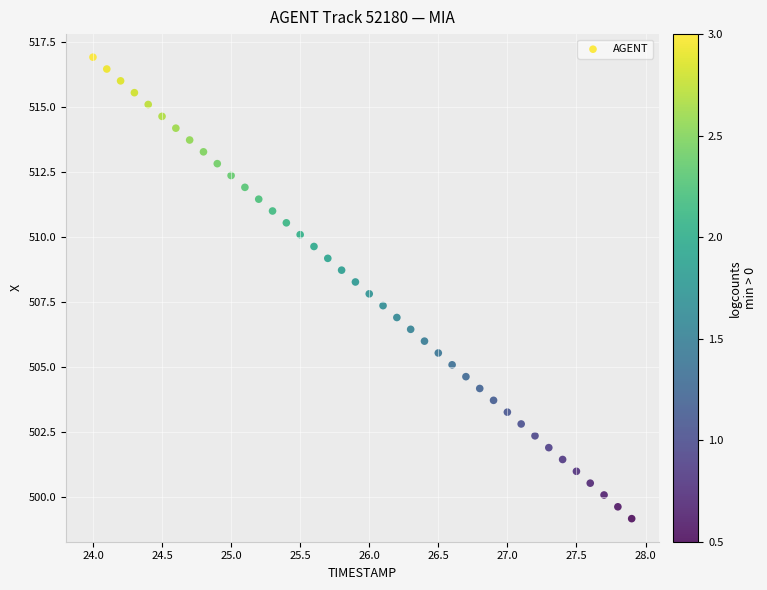

What is the range of X values (max minus min)?

3.9